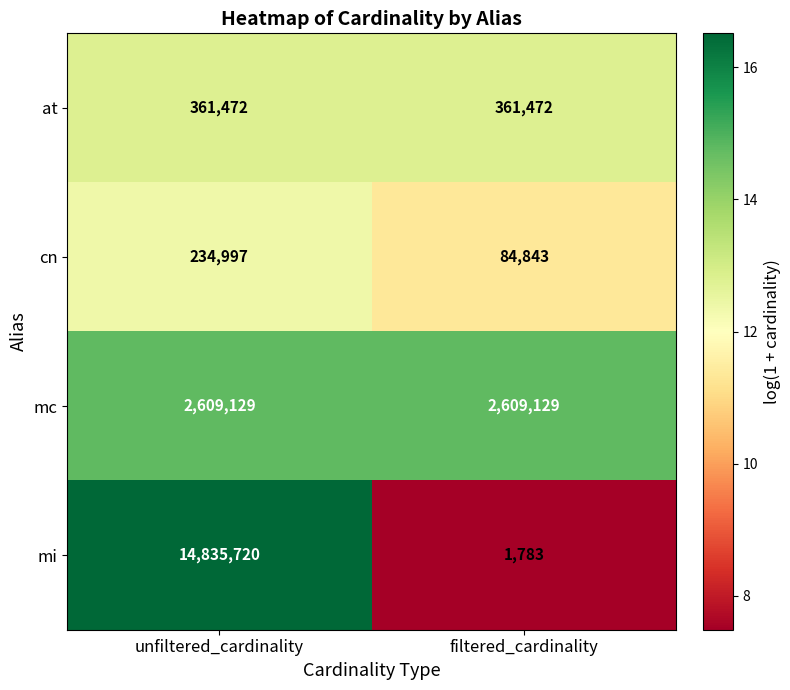

Which label corresponds to the largest value in the chart?

unfiltered_cardinality